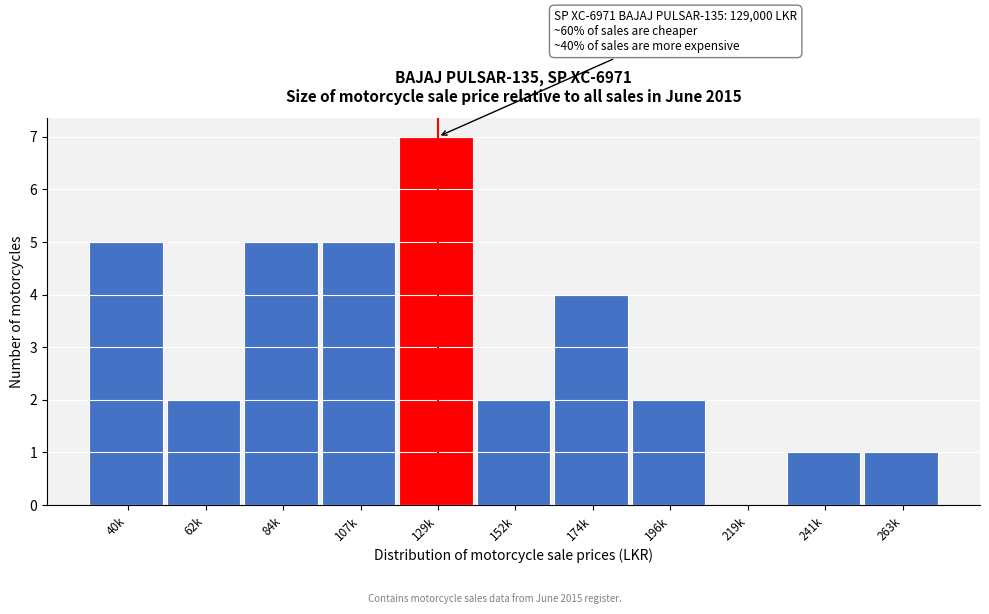

Reading left to right, transcribe all the data shown in this chart.

40k=5	62k=2	84k=5	107k=5	129k=7	152k=2	174k=4	196k=2	219k=0	241k=1	263k=1